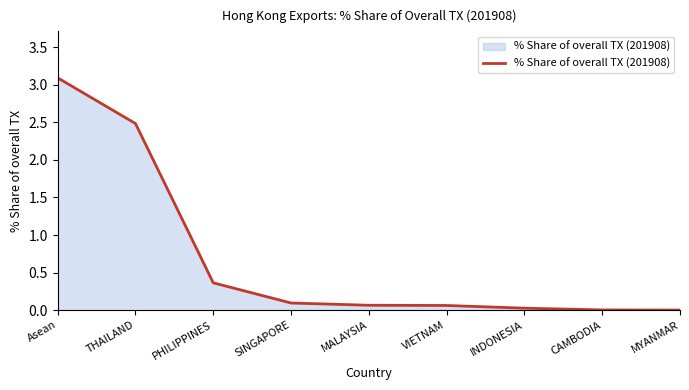

Which category has the highest value across all series?

Asean